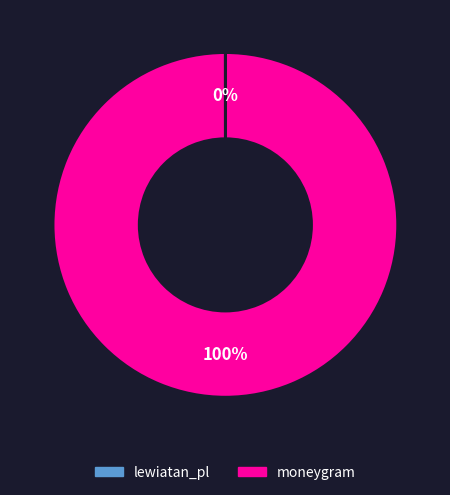

The moneygram slice represents 100% of the pie. True or false?

True